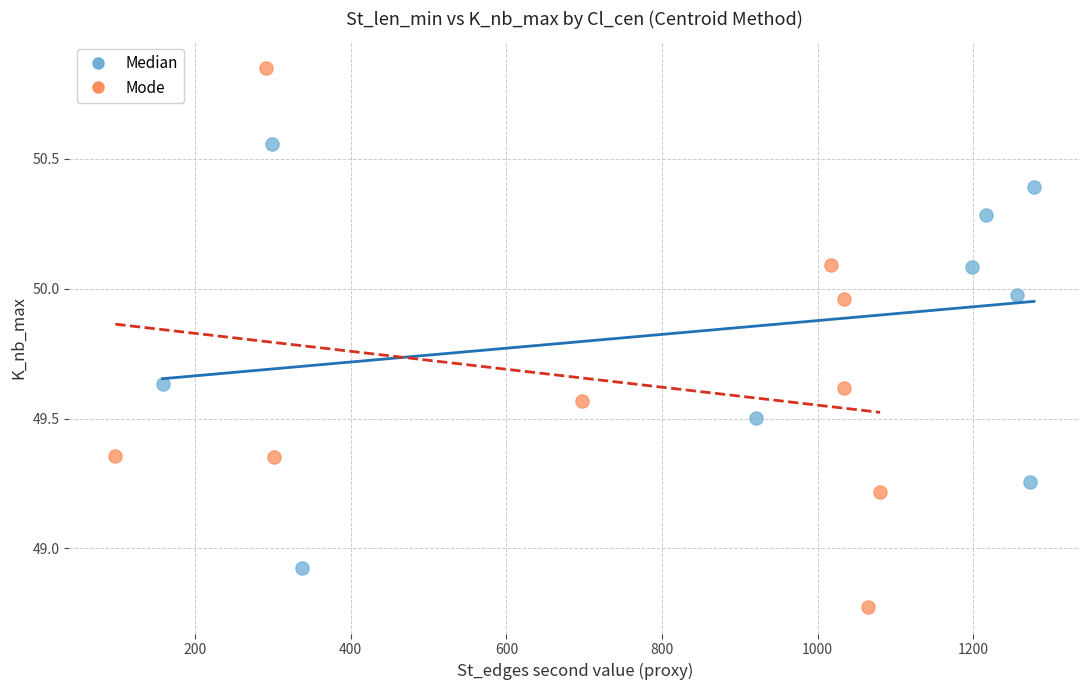

Which series has the widest spread of Y values?

Mode